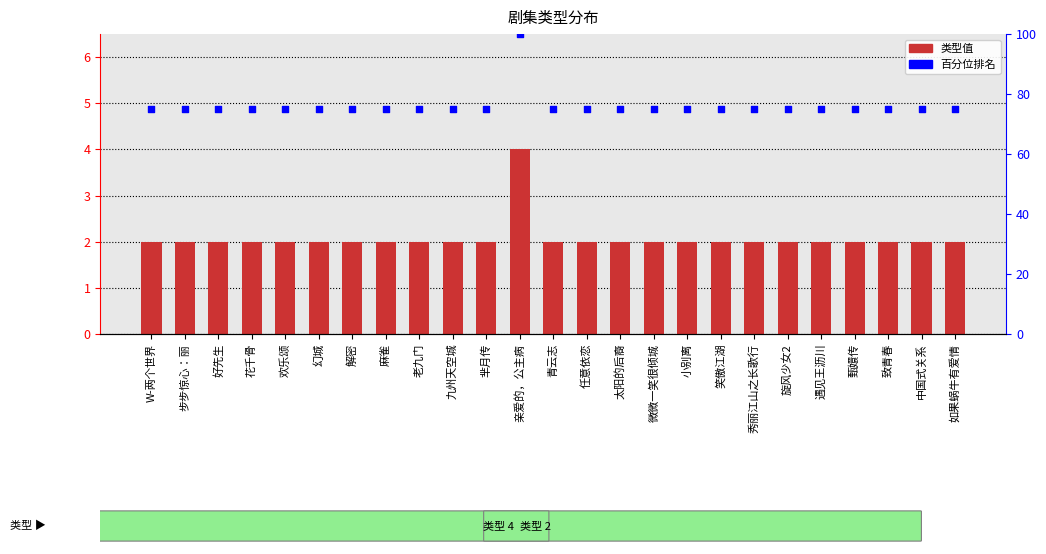

Which series reaches the minimum Y coordinate?

类型